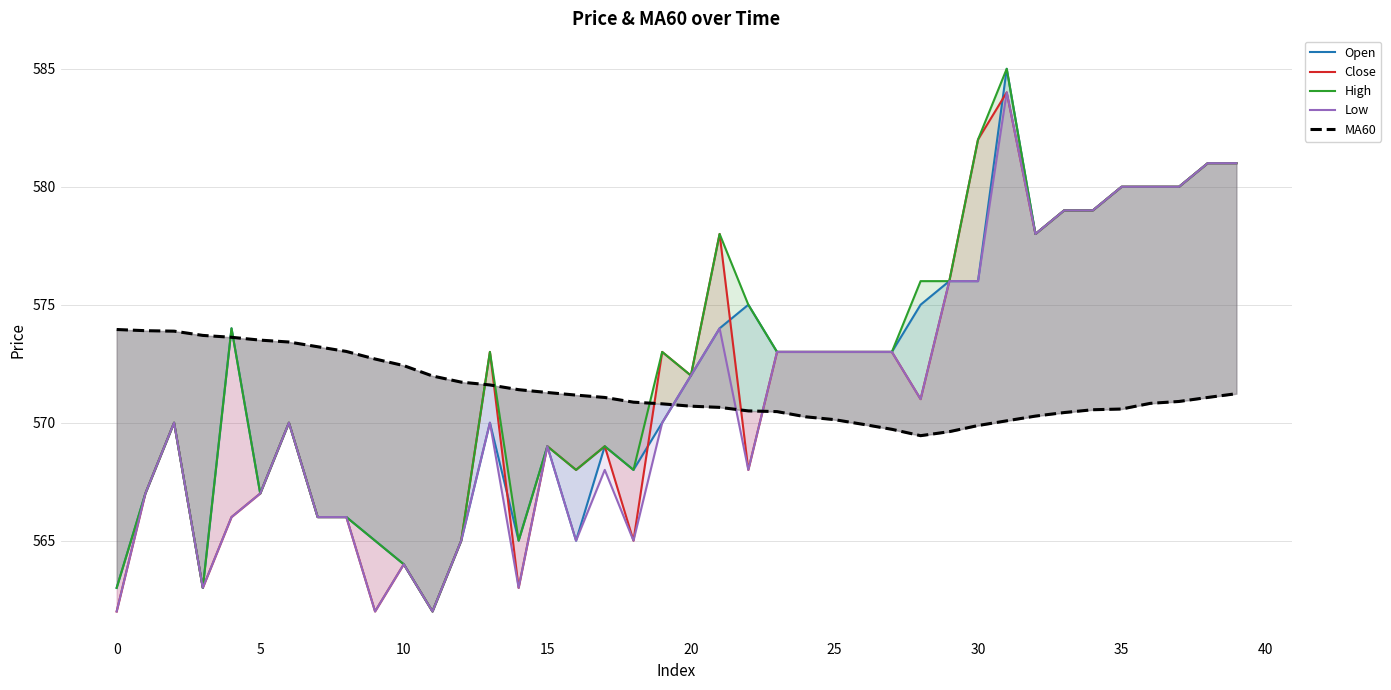

Where is Open nearest to the value 573?

23